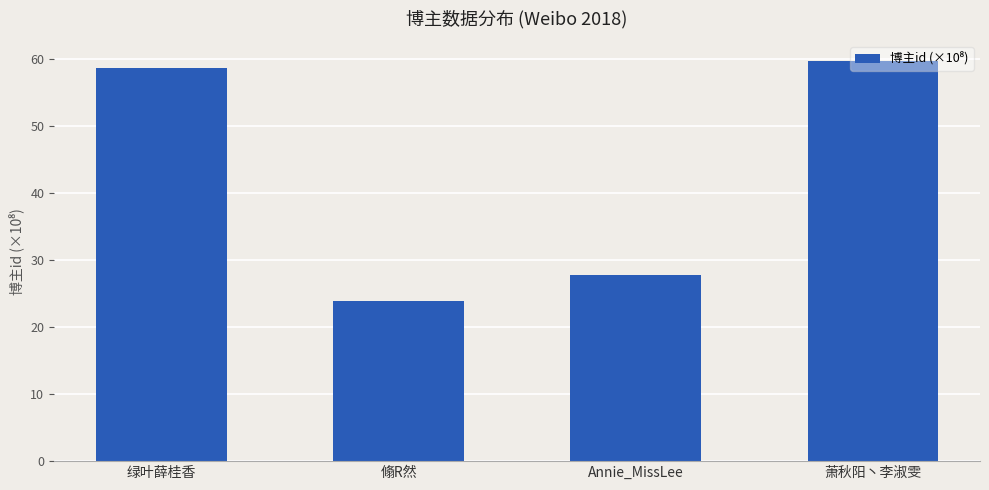

Reading left to right, transcribe all the data shown in this chart.

绿叶薛桂香=58.6	翛R然=23.9	Annie_MissLee=27.7	萧秋阳丶李淑雯=59.7